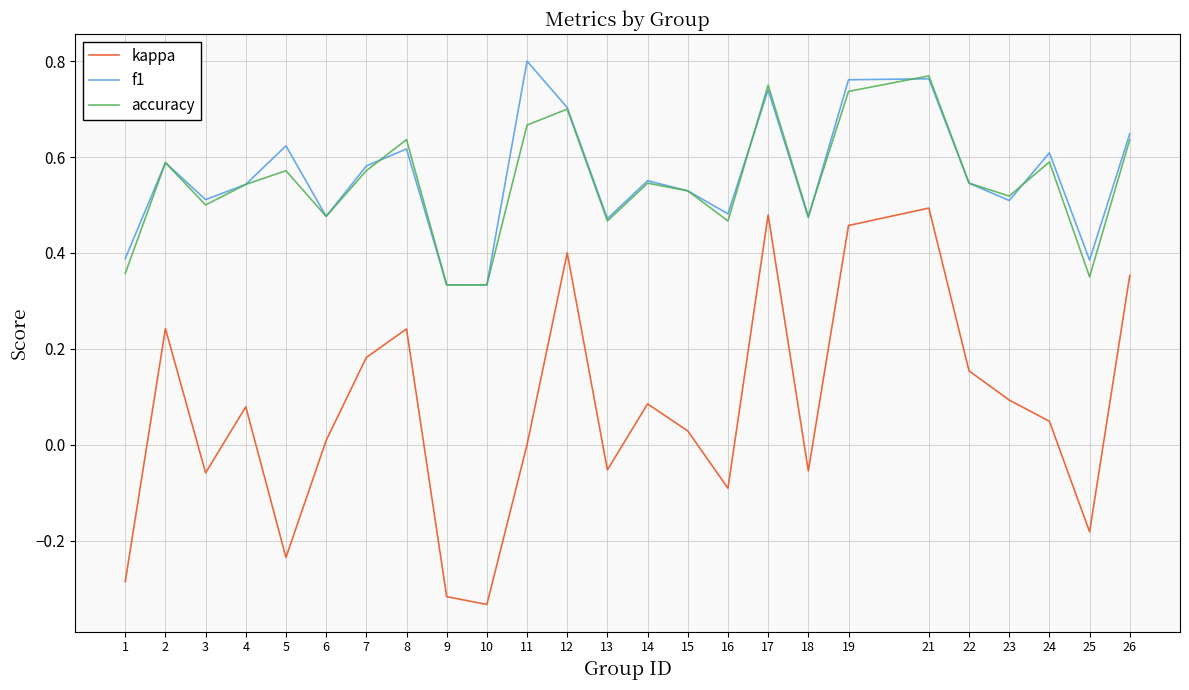

Count the number of data series in this chart.

3